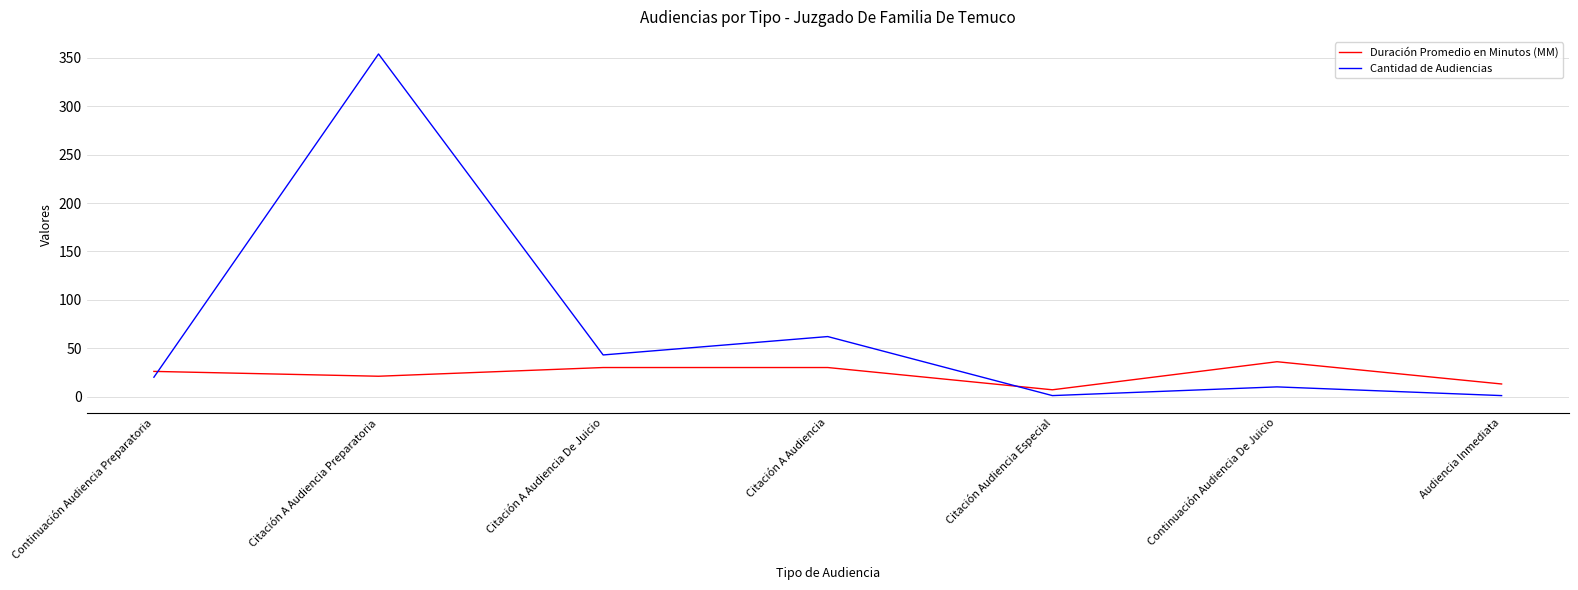

What is the difference between the second highest and second lowest values in the Cantidad de Audiencias series?

61